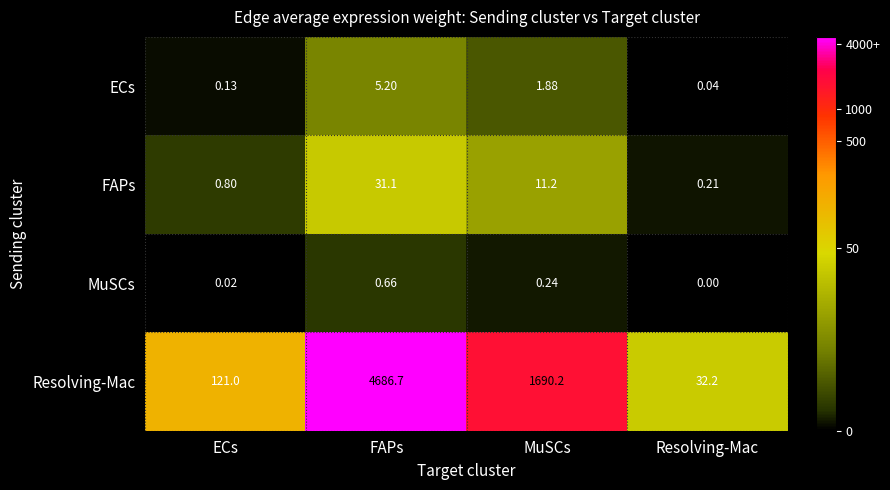

Which category has the highest value across all series?

FAPs